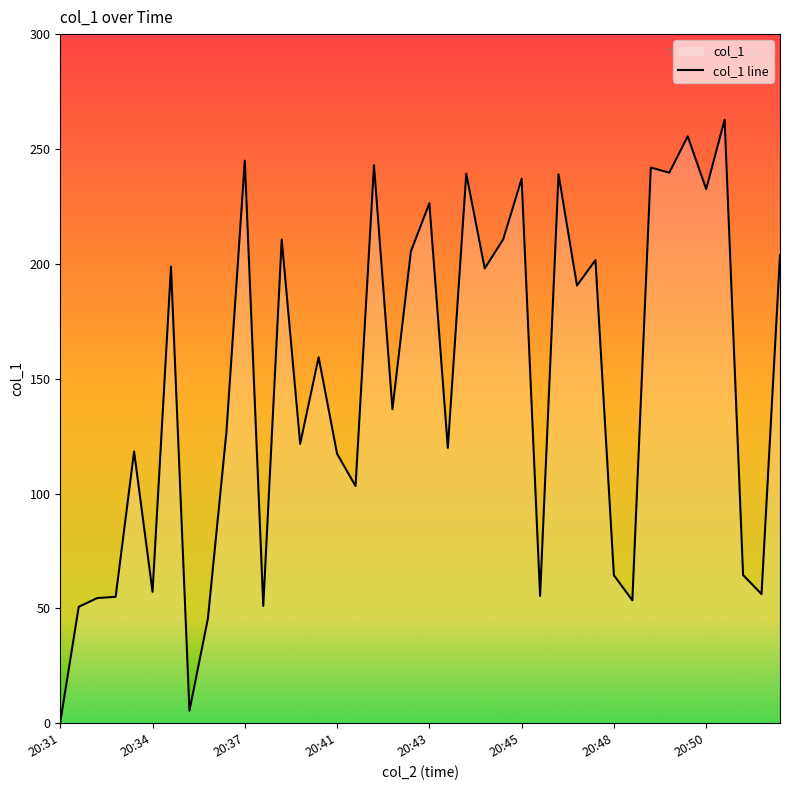

True or false: the data has more than 2 interior local peaks.

True